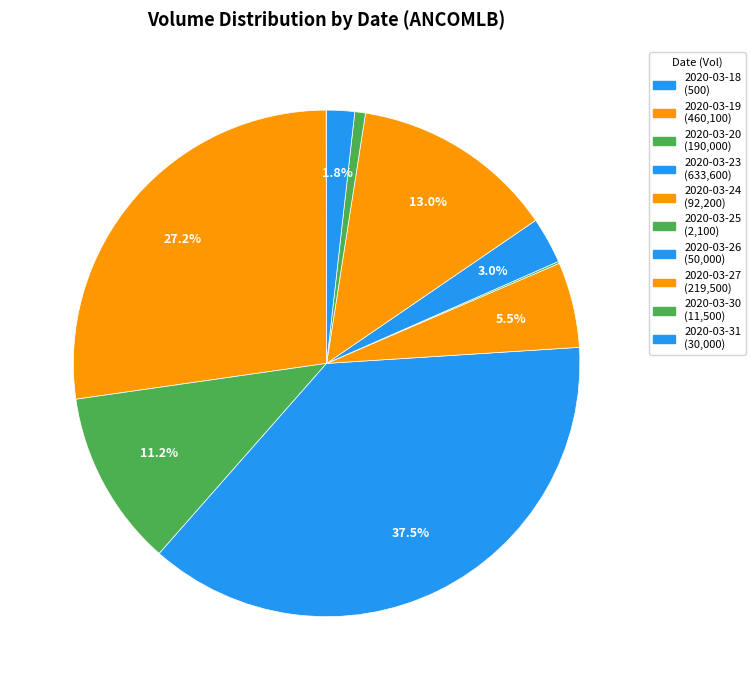

To the nearest percent, what is the difference between the largest and smallest slice percentages?

37%